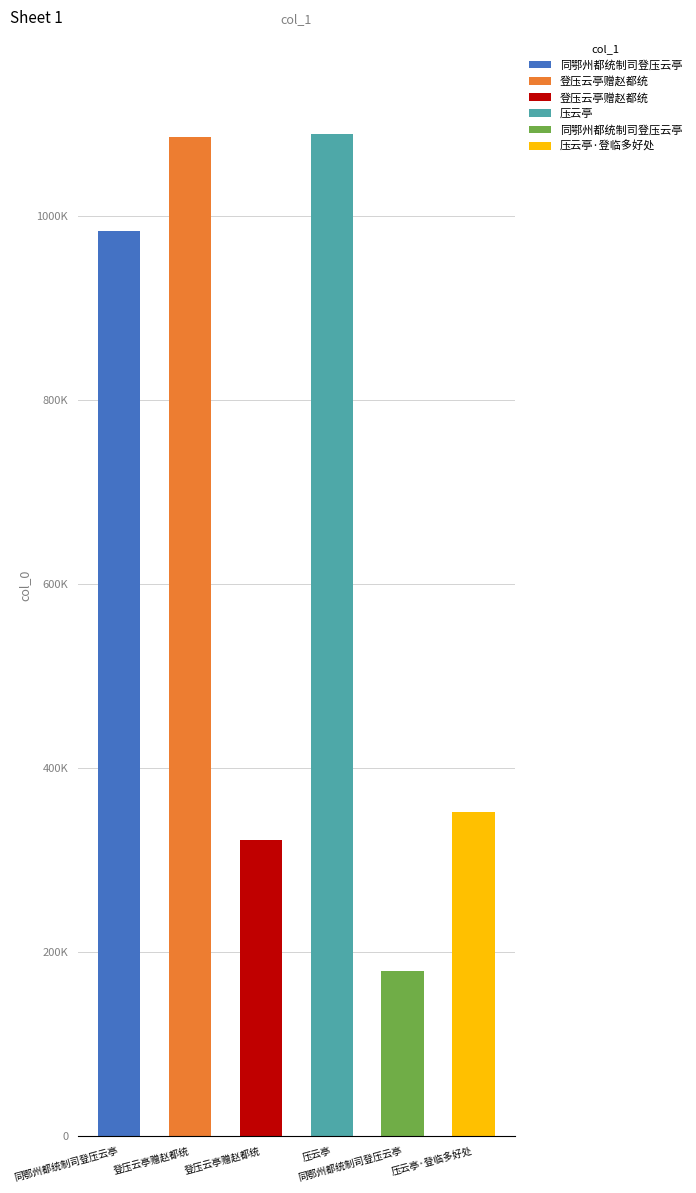

Is it true that the value at 压云亭·登临多好处 is 351767?

True